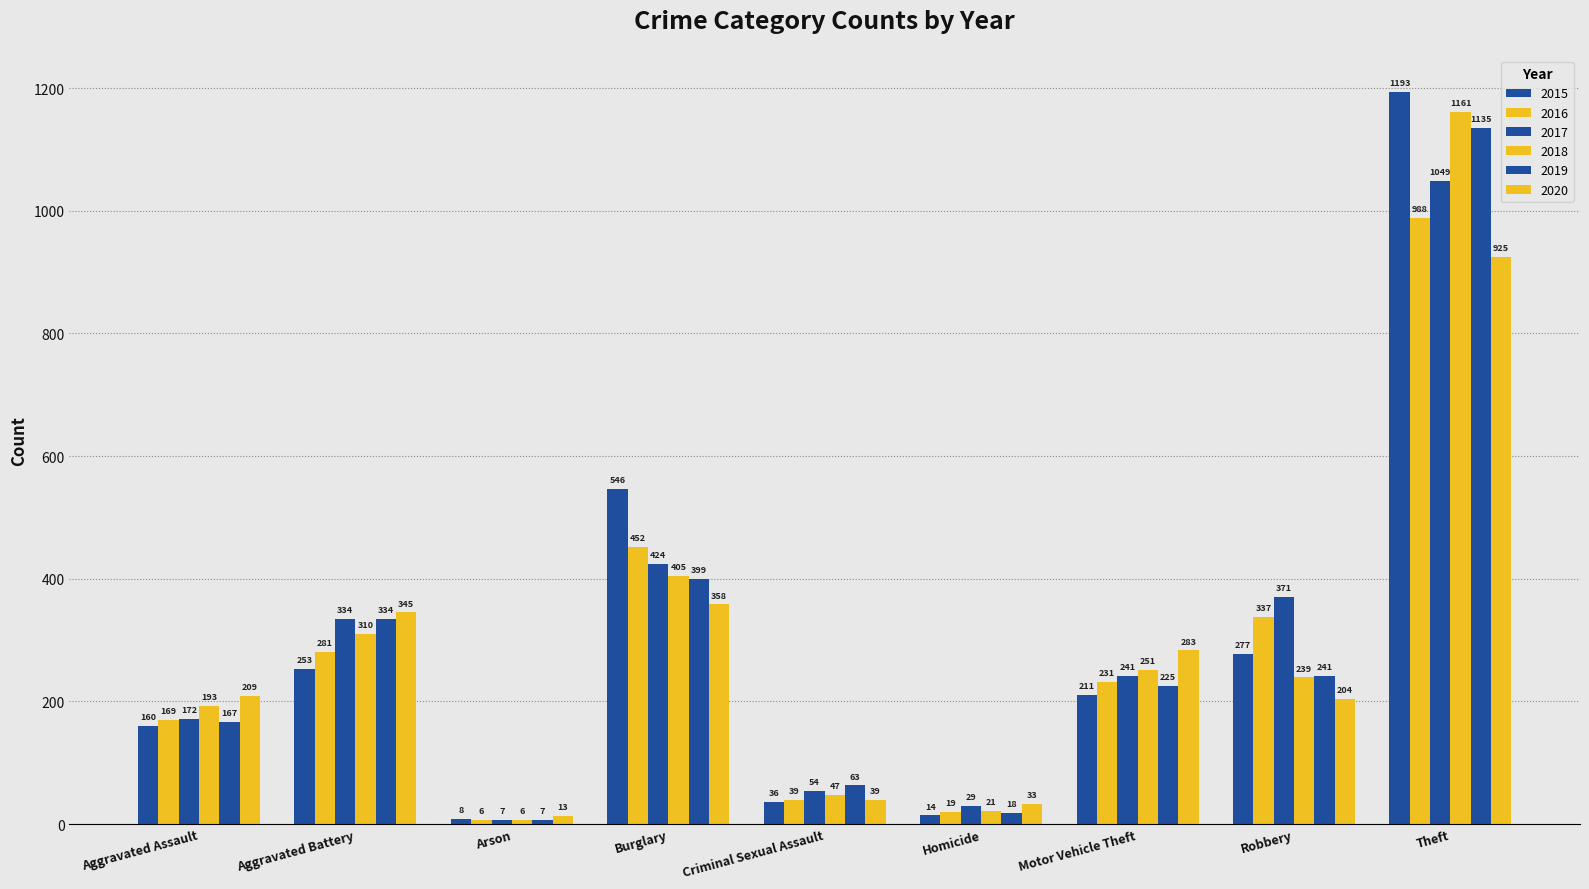

Does the chart contain stacked bars?

No